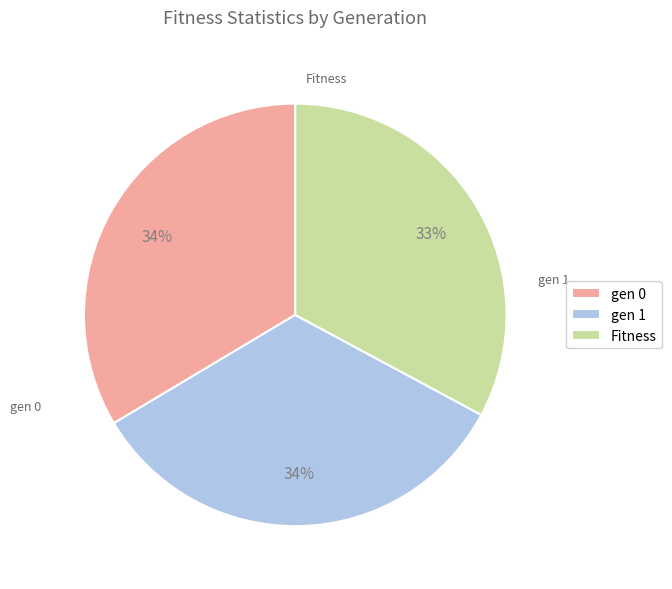

Is gen 1 the majority of the pie?

No